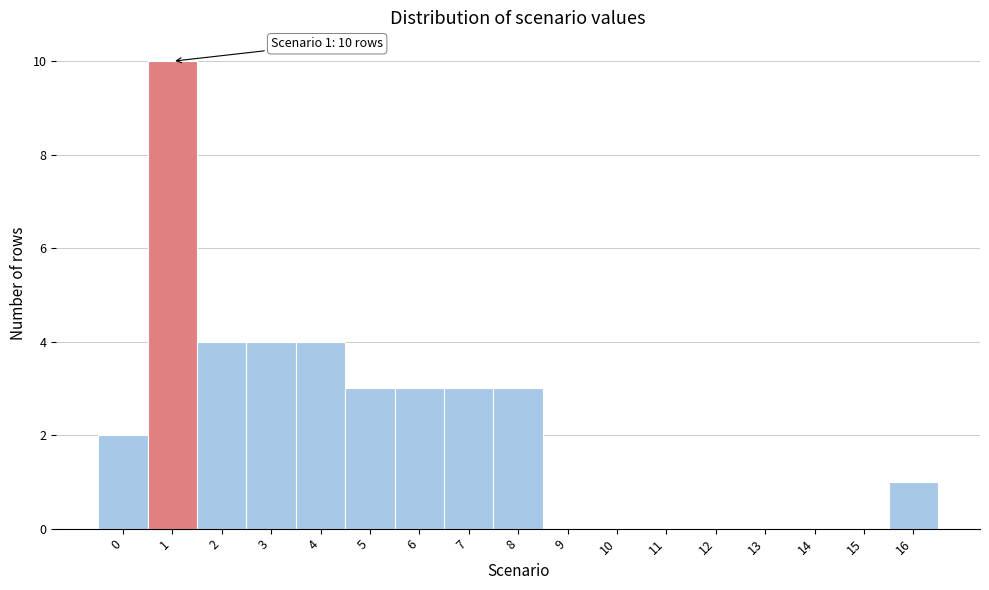

Over which range of the x-axis is the bar tallest?

0.5 to 1.5